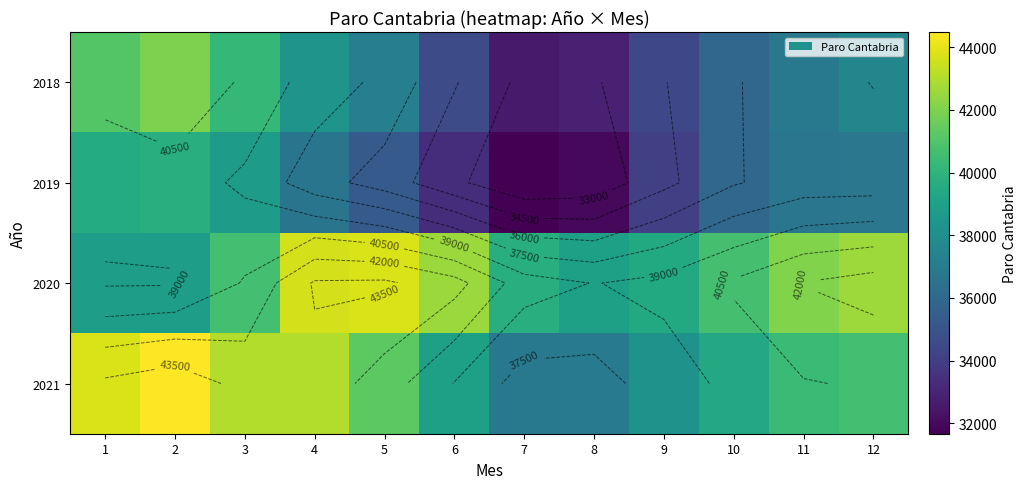

What value does the 2021 series have at 6?

38942